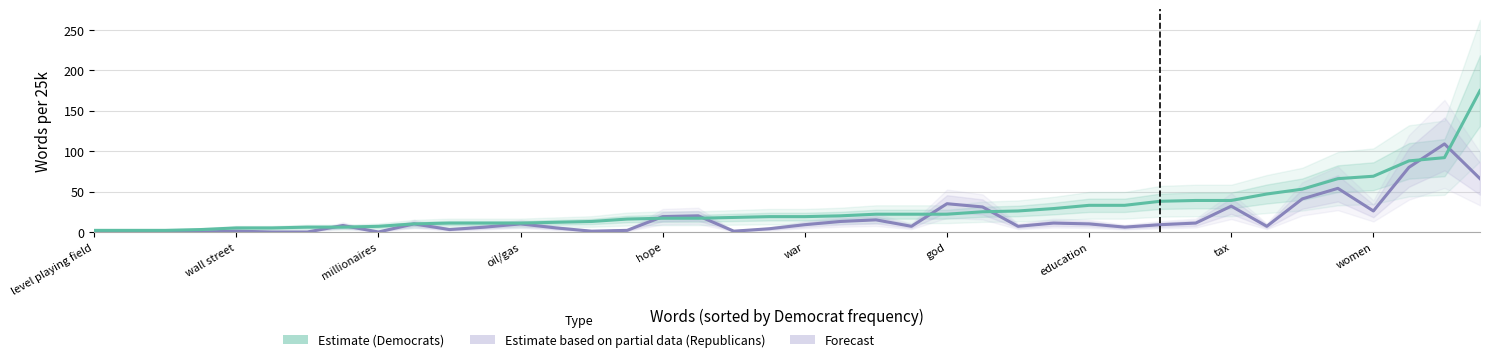

Rank the categories by Estimate (Democrats) value from lowest to highest.

level playing field, wall street, millionaires, oil/gas, hope, war, god, education, tax, women, 10, 11, 12, 13, 14, 15, 16, 17, 18, 19, 20, 21, 22, 23, 24, 25, 26, 27, 28, 29, 30, 31, 32, 33, 34, 35, 36, 37, 38, 39